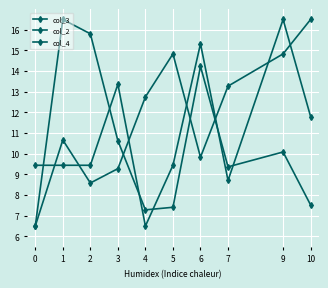

How many values in the col_4 series exceed 9?

8